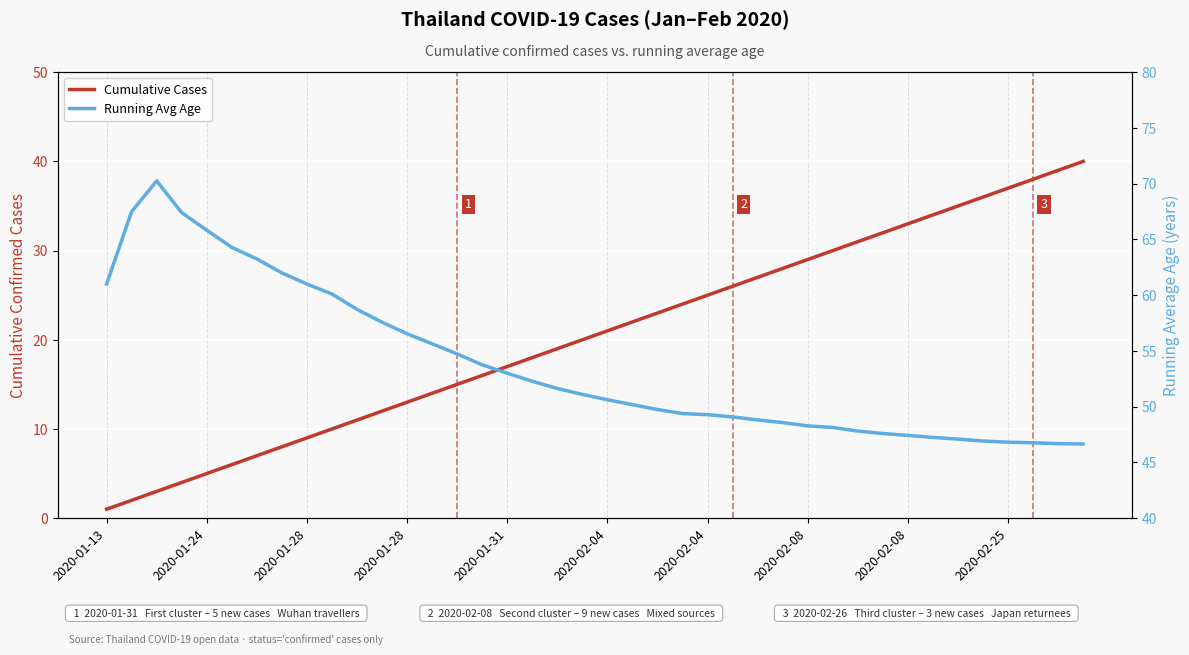

How many categories are shown in the chart?

40